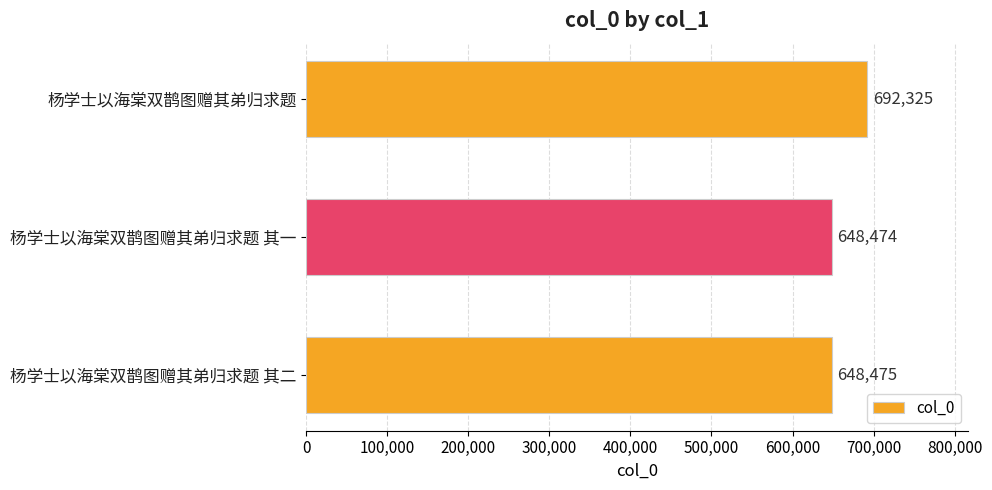

What is the greatest value displayed?

692325